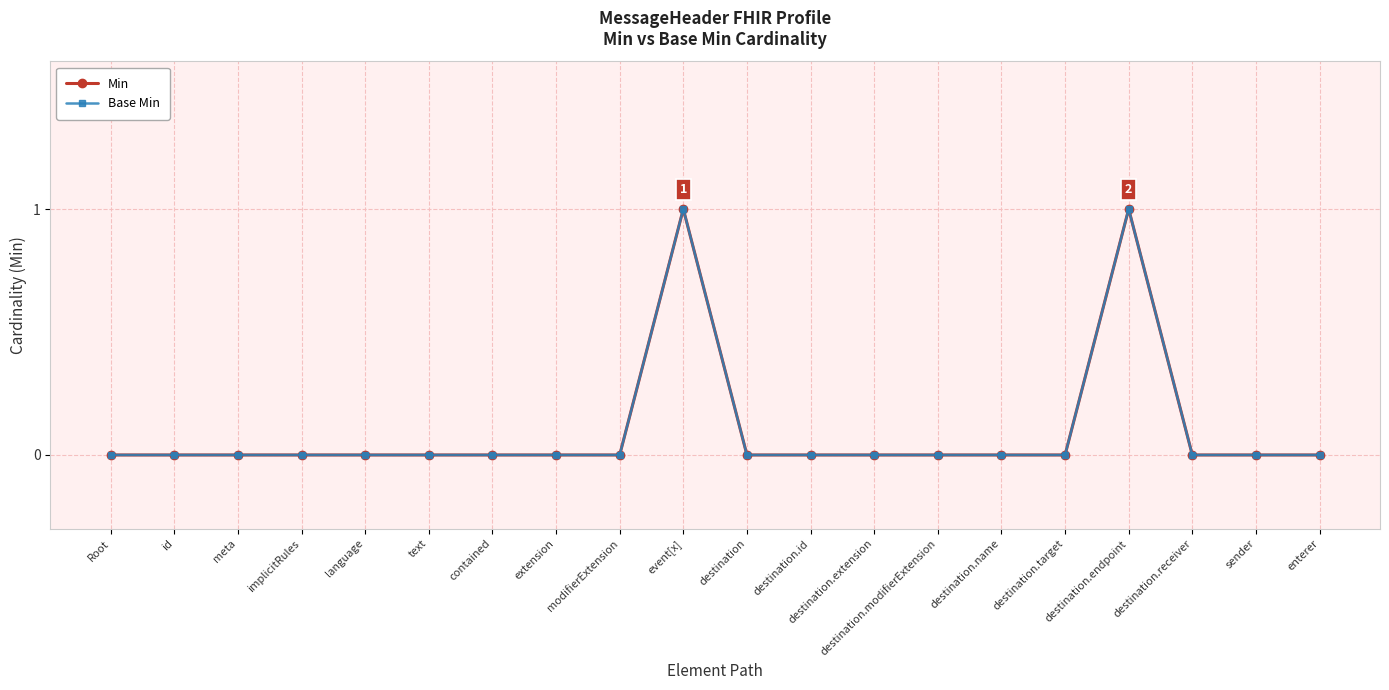

At destination.target, list the series in order from largest to smallest.

Min, Base Min